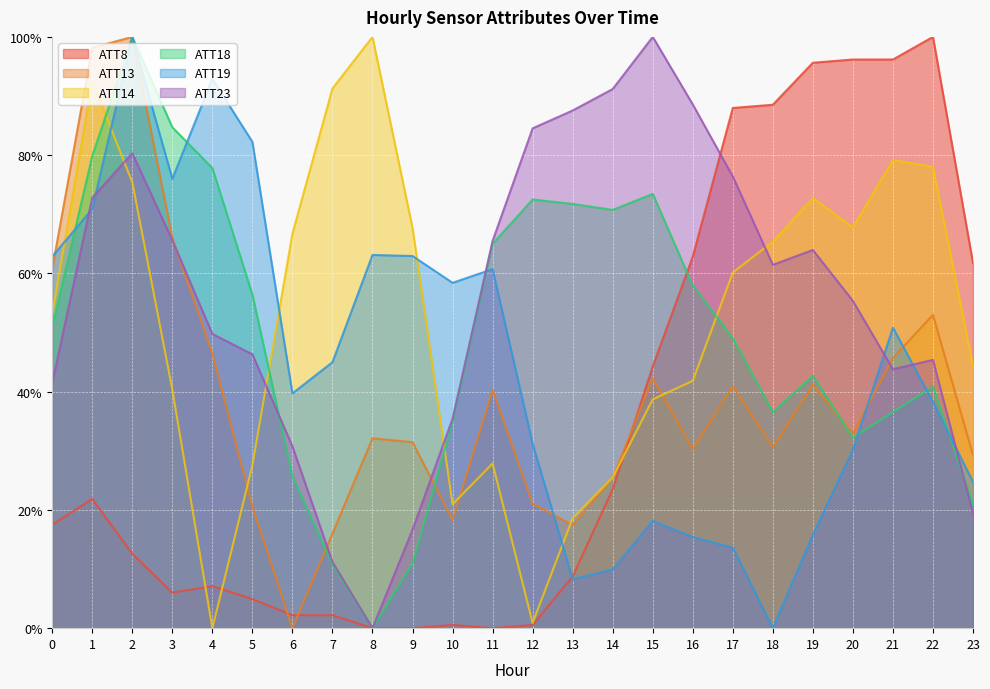

Where do ATT14 and ATT23 first cross each other?

1 and 2